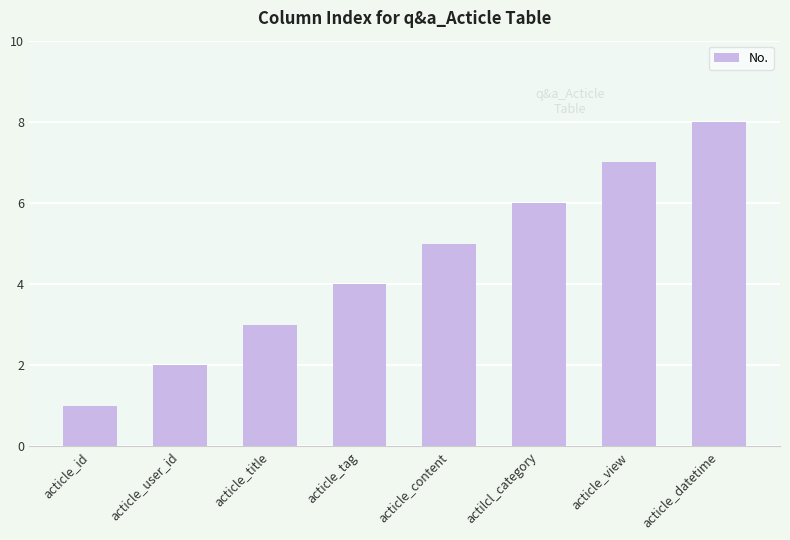

What is the difference between the values at acticle_view and acticle_tag?

3